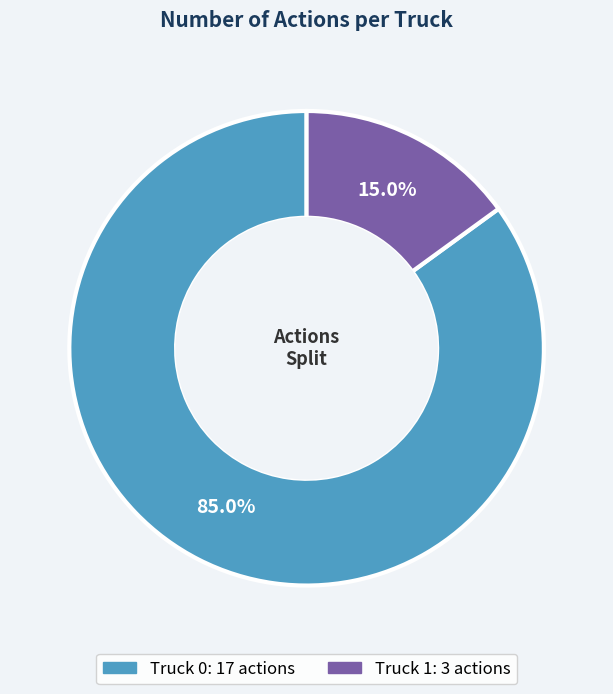

Between Truck 0 and Truck 1, which is larger?

Truck 0